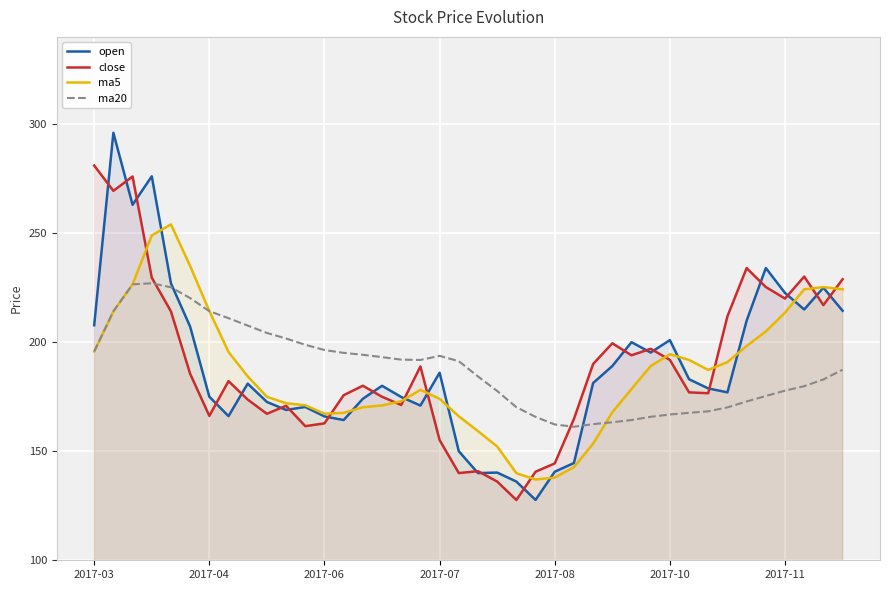

How many categories are shown in the chart?

40